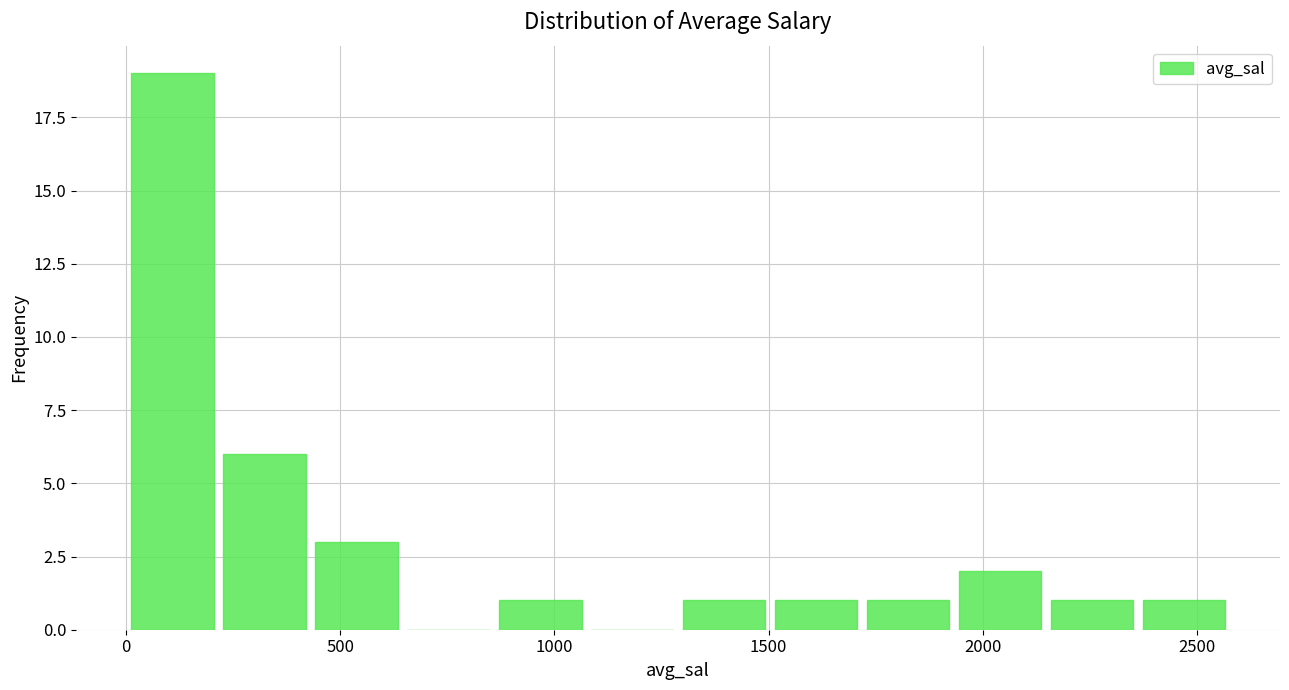

Reading left to right, transcribe this chart: for each bar, give the range it covers on the x-axis and its height. Neither the bar edges nor the heights are printed on the chart, so give them approximately, as read against the axes.

0 to 200: 19
200 to 450: 6
450 to 650: 3
650 to 850: 0
850 to 1050: 1
1050 to 1300: 0
1300 to 1500: 1
1500 to 1700: 1
1700 to 1950: 1
1950 to 2150: 2
2150 to 2350: 1
2350 to 2600: 1